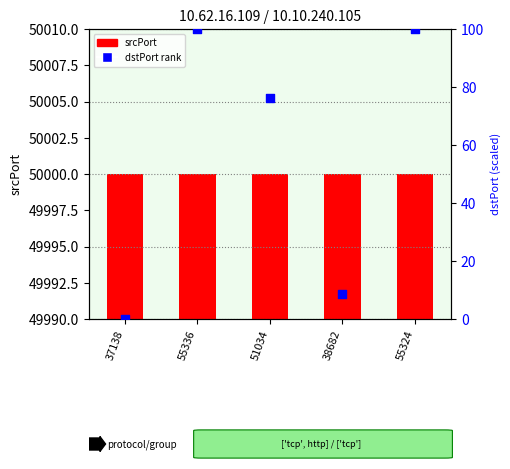

Which series contains the highest Y value?

dstPort rank